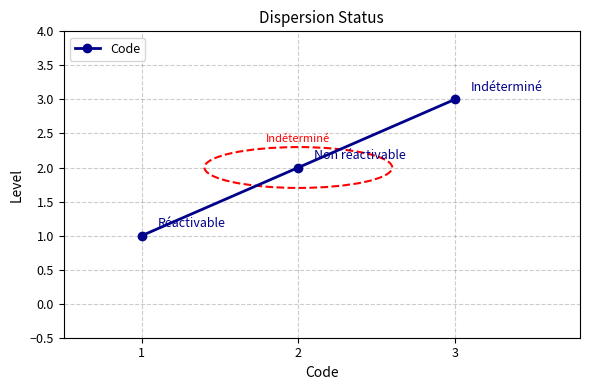

Reading right to left, list all the values displayed in this chart.

3	2	1